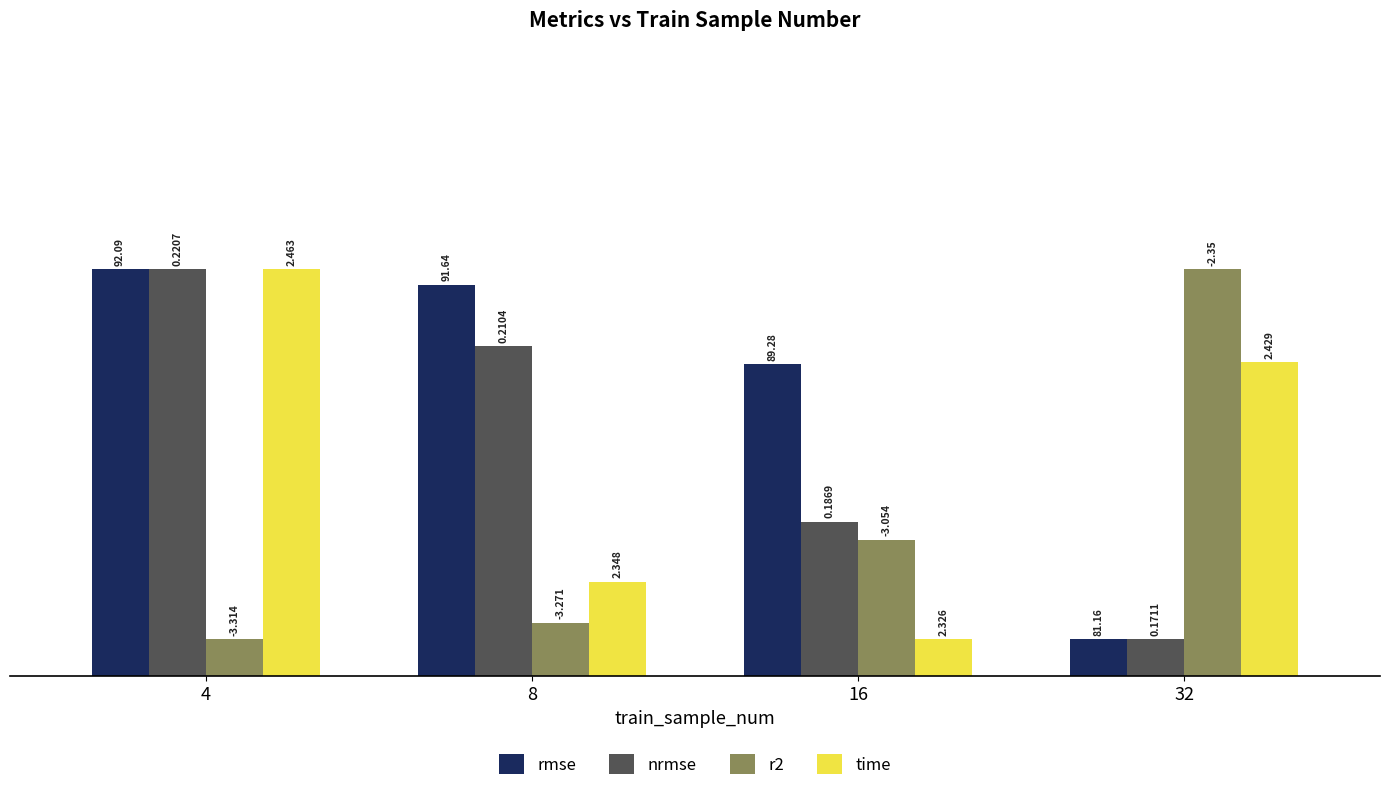

What is the highest value of the r2 series?

5.5